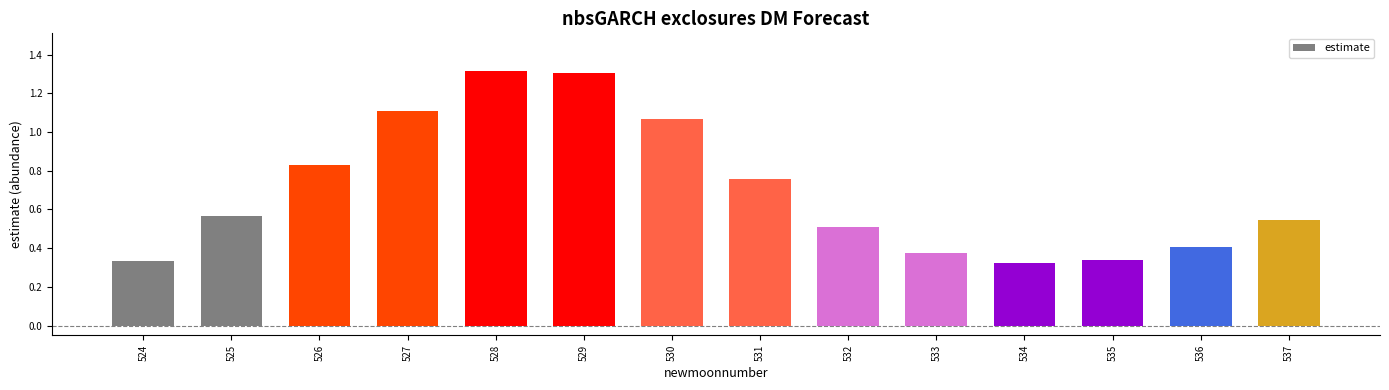

Between 534 and 536, which is larger?

536